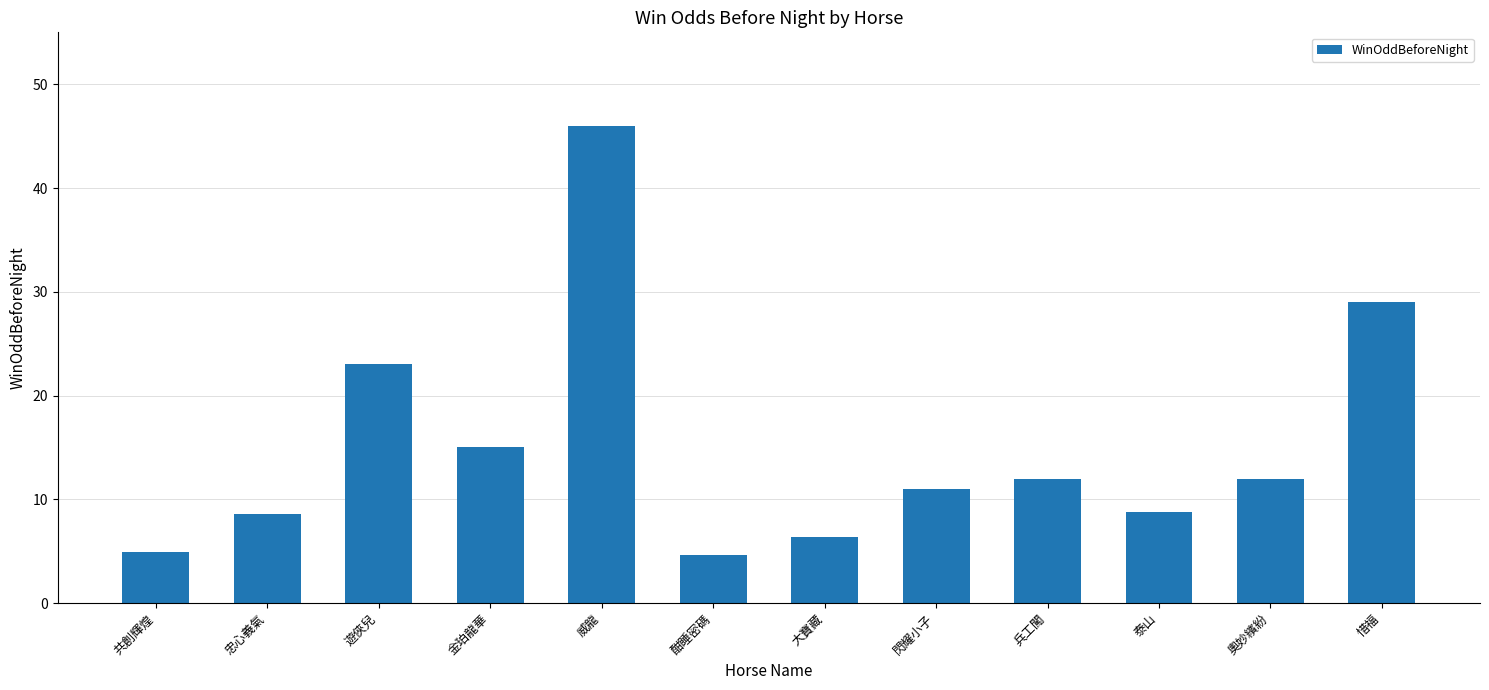

What is the approximate value at 大寶藏?

6.4